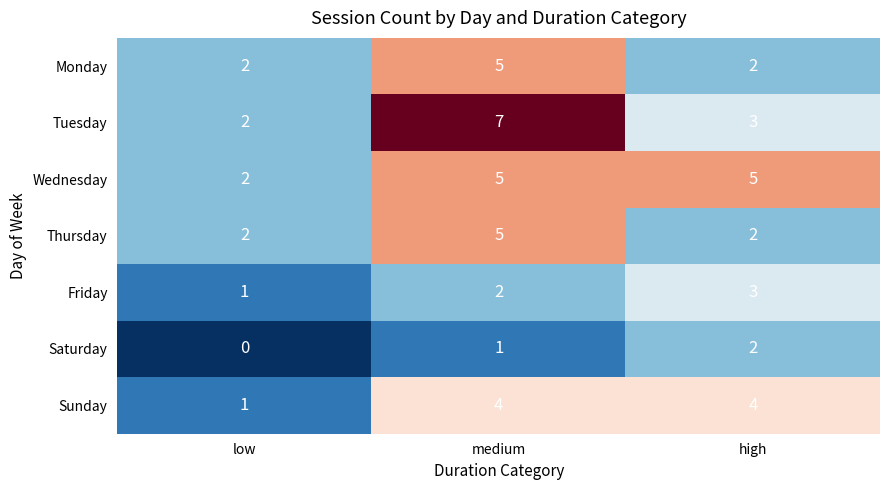

The value of Monday at medium is 3. True or false?

False